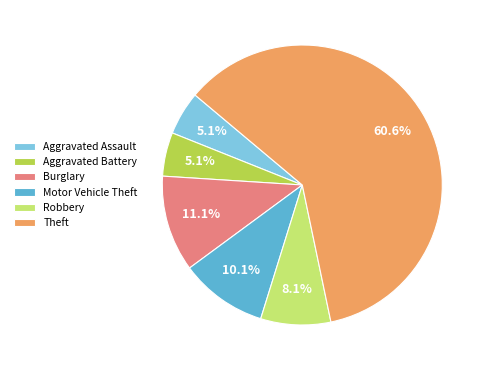

The Burglary slice represents 11% of the pie. True or false?

True